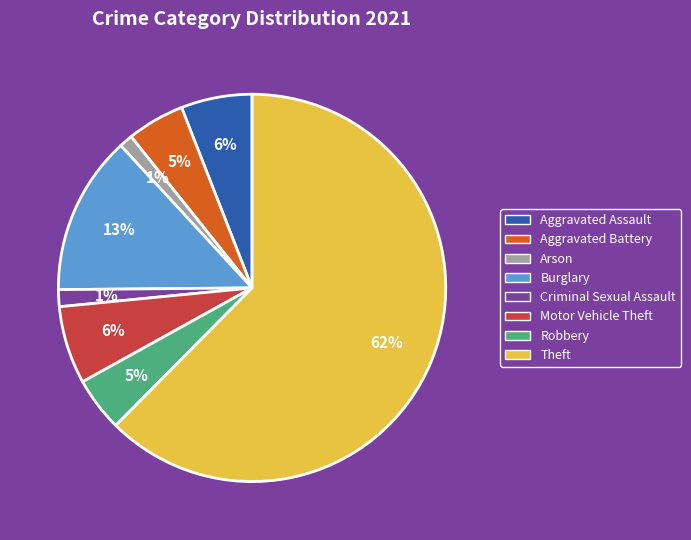

Which has a higher value, Robbery or Criminal Sexual Assault?

Robbery